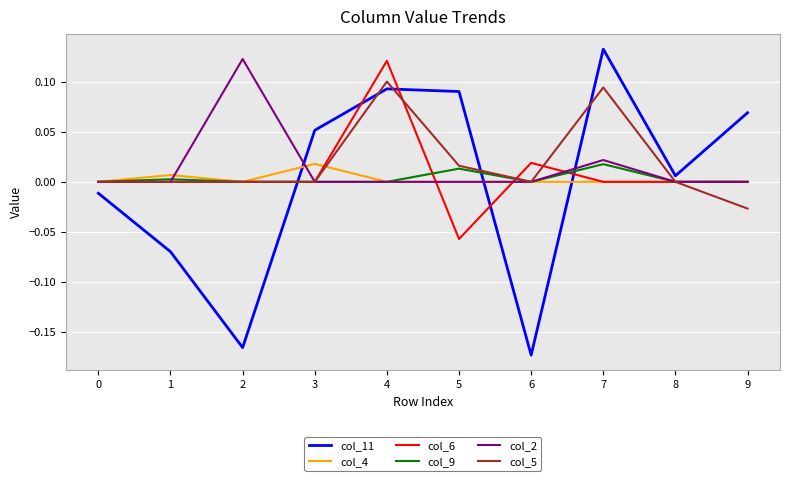

True or false: col_2 and col_4 cross at least once.

True